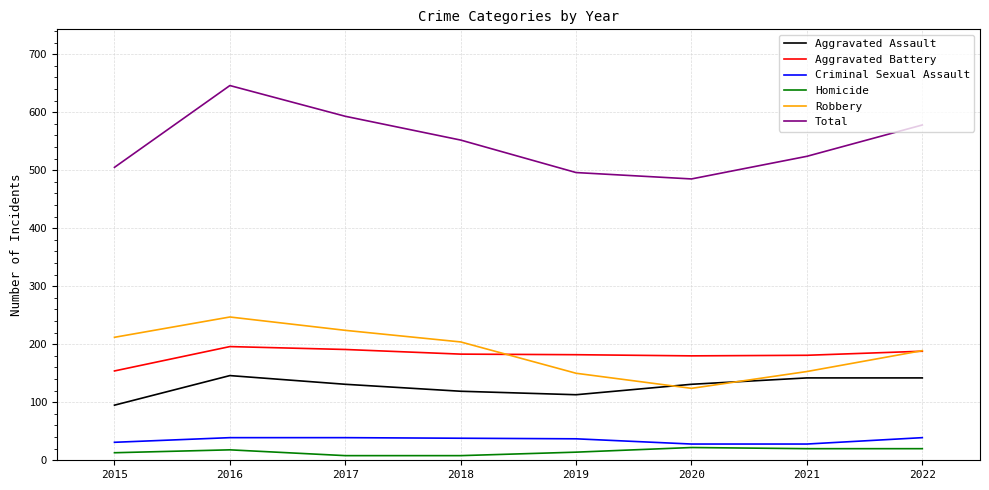

The value of Robbery at 2017 is 224. True or false?

True